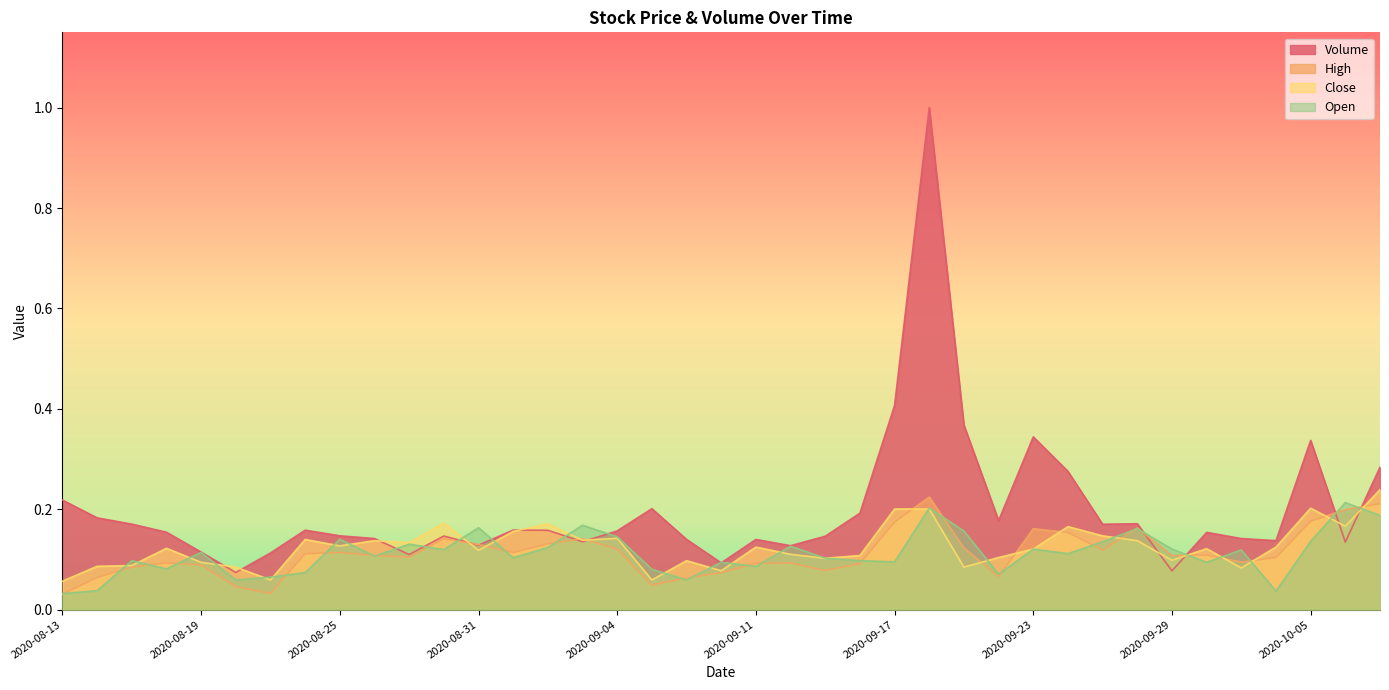

Which category has the highest value across all series?

2020-09-18